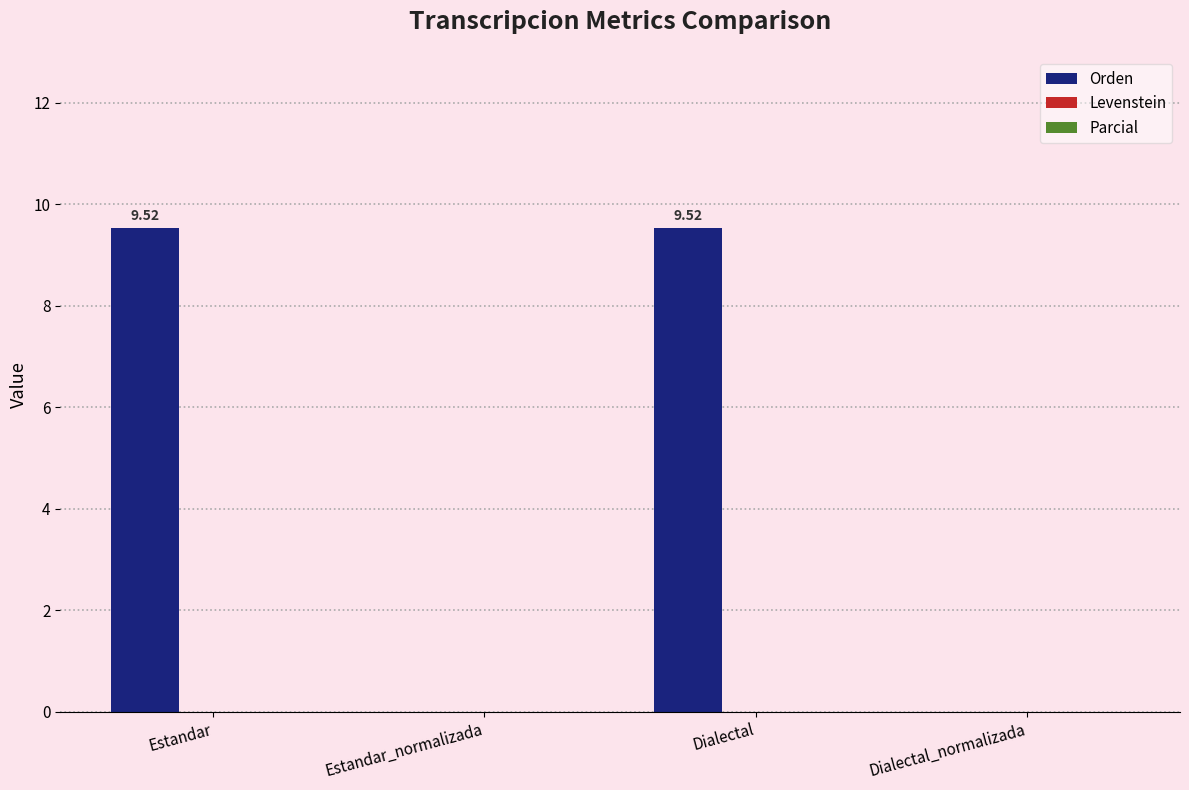

Where does the data first go above 9?

Estandar